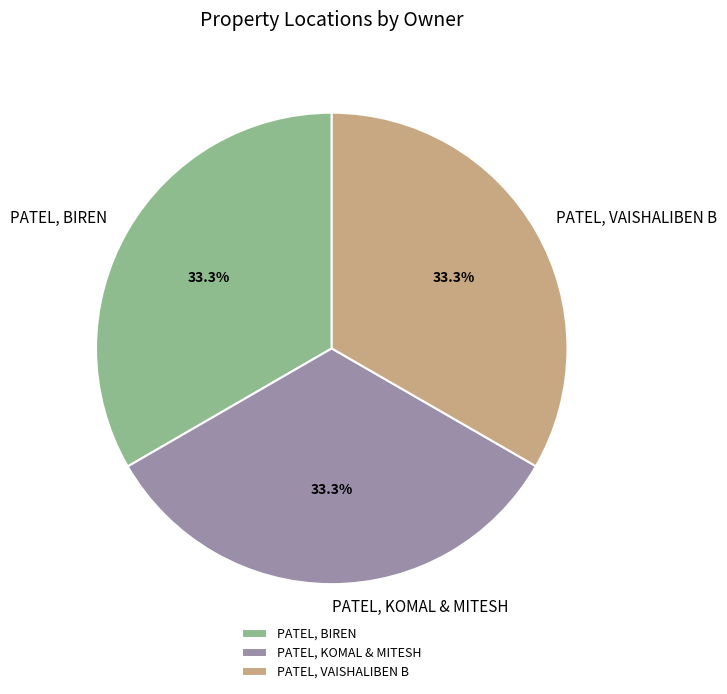

Is there a majority slice in this chart?

No